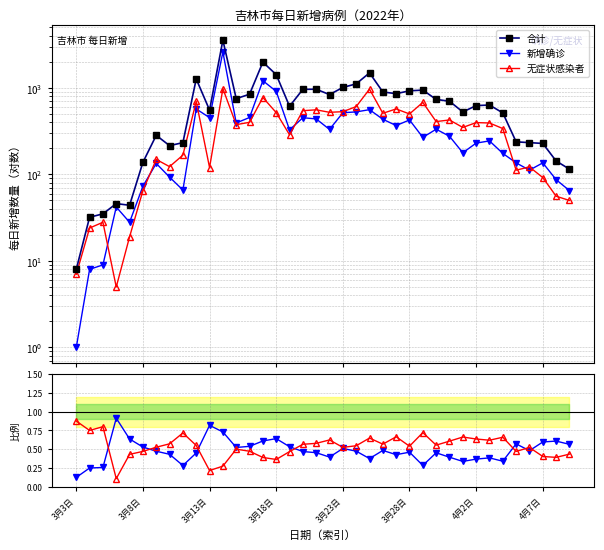

Rank the series by their maximum value, from highest to lowest.

合计, 新增确诊, 无症状感染者, 新增确诊/合计, 无症状/合计